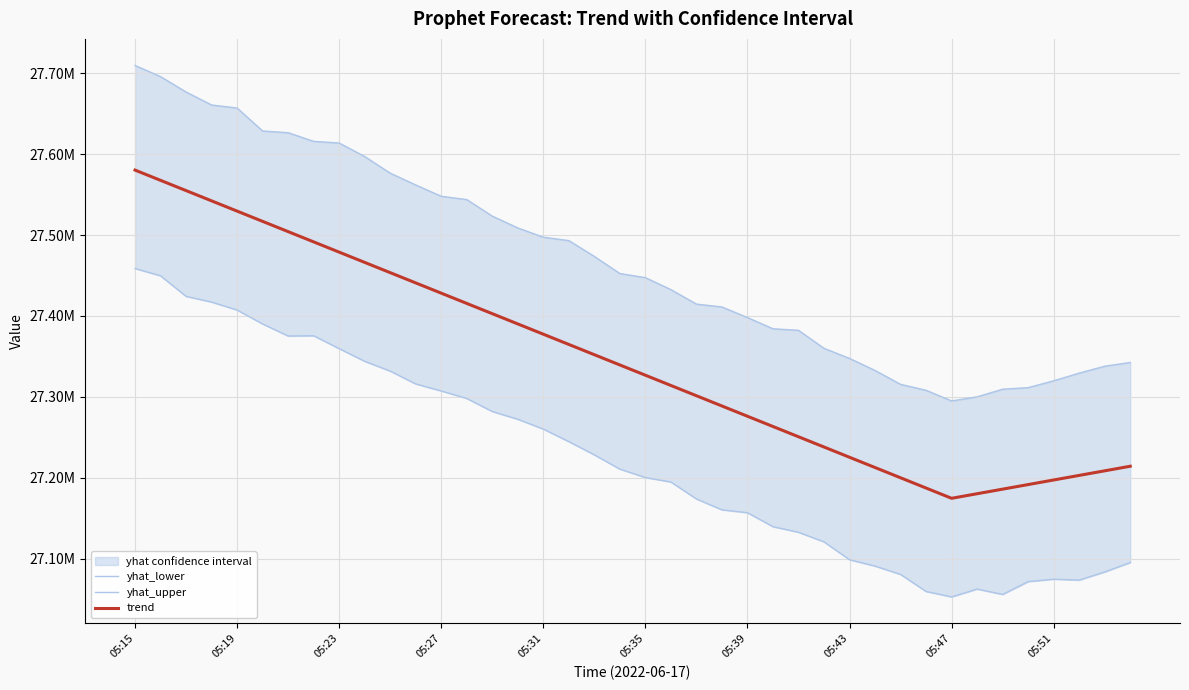

What is the difference between the highest and lowest values at 15?

236437.0